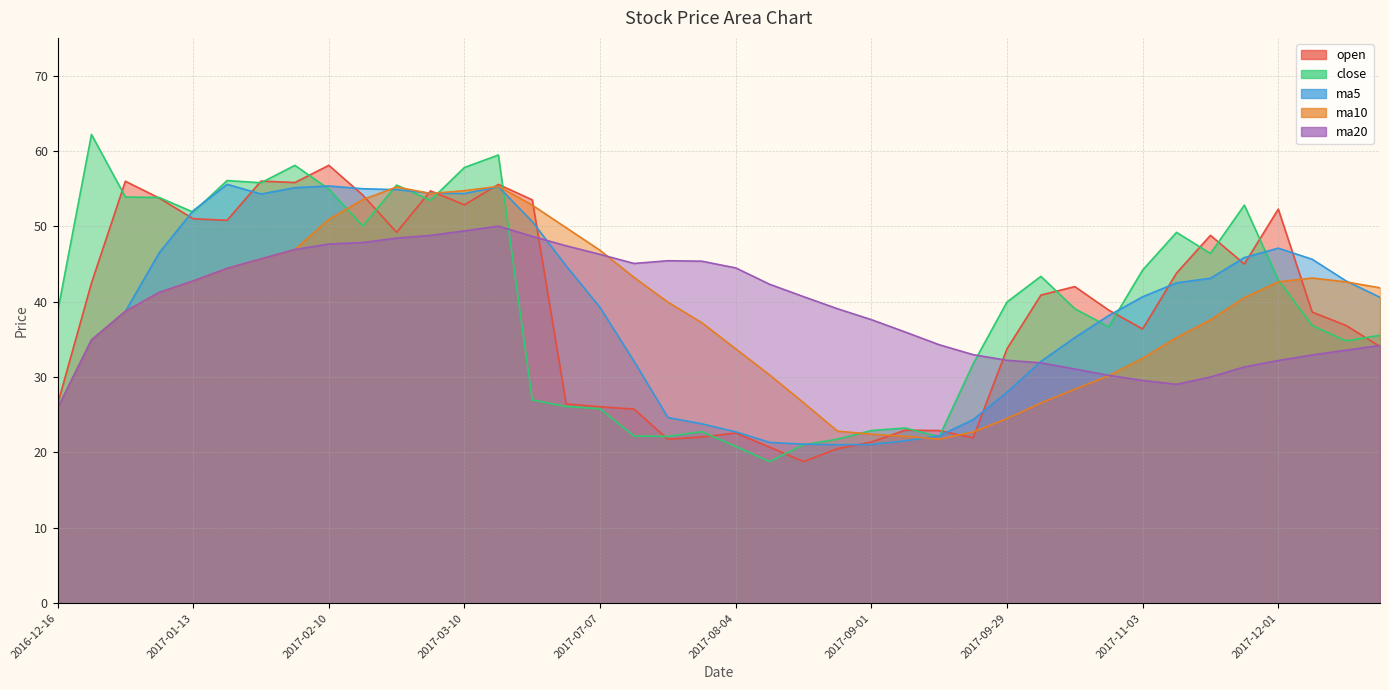

Does the chart have visible grid lines?

Yes